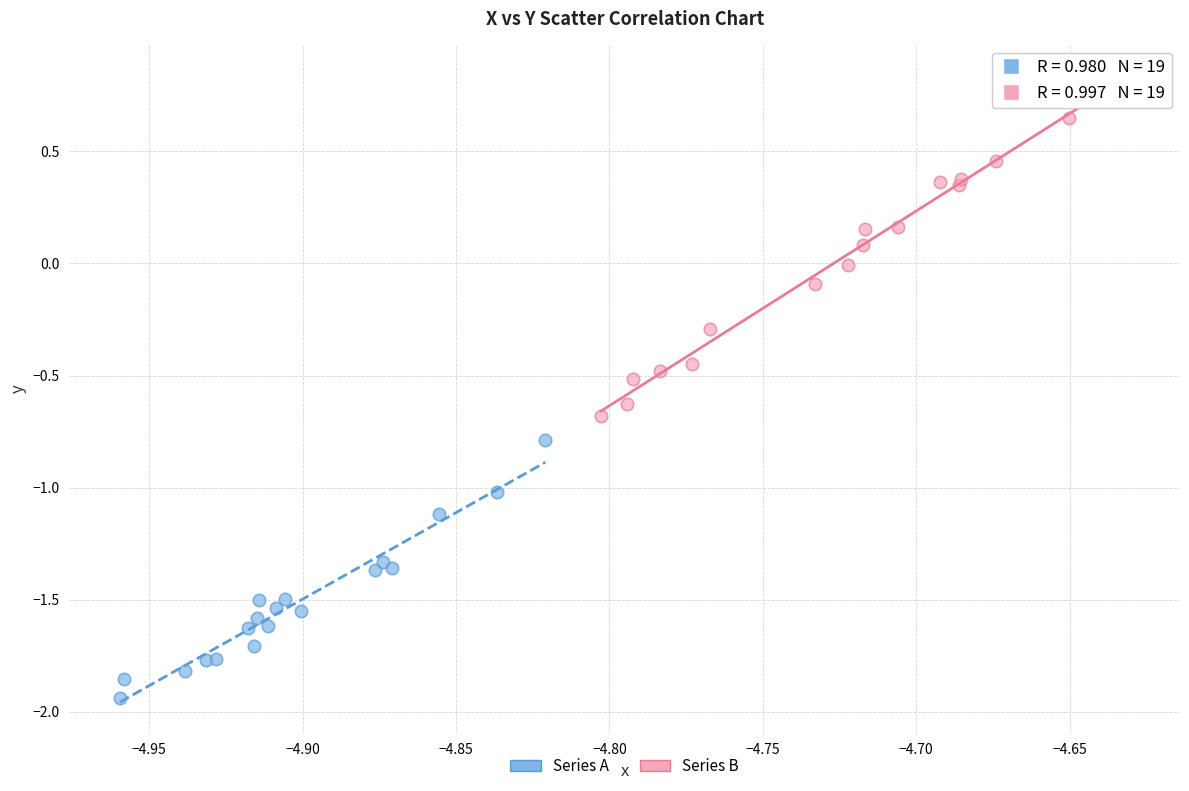

Which series reaches the minimum Y coordinate?

Series A